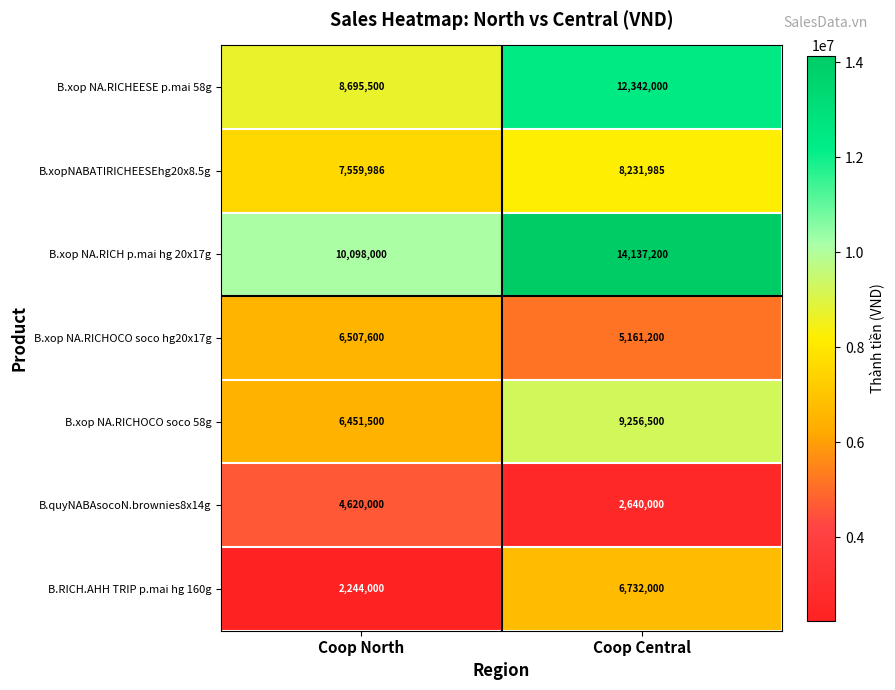

Reading left to right, list all the values displayed in this chart.

B.xop NA.RICHEESE p.mai 58g: Coop North=8695500	Coop Central=12342000
B.xopNABATIRICHEESEhg20x8.5g: Coop North=7559986	Coop Central=8231985
B.xop NA.RICH p.mai hg 20x17g: Coop North=10098000	Coop Central=14137200
B.xop NA.RICHOCO soco hg20x17g: Coop North=6507600	Coop Central=5161200
B.xop NA.RICHOCO soco 58g: Coop North=6451500	Coop Central=9256500
B.quyNABAsocoN.brownies8x14g: Coop North=4620000	Coop Central=2640000
B.RICH.AHH TRIP p.mai hg 160g: Coop North=2244000	Coop Central=6732000